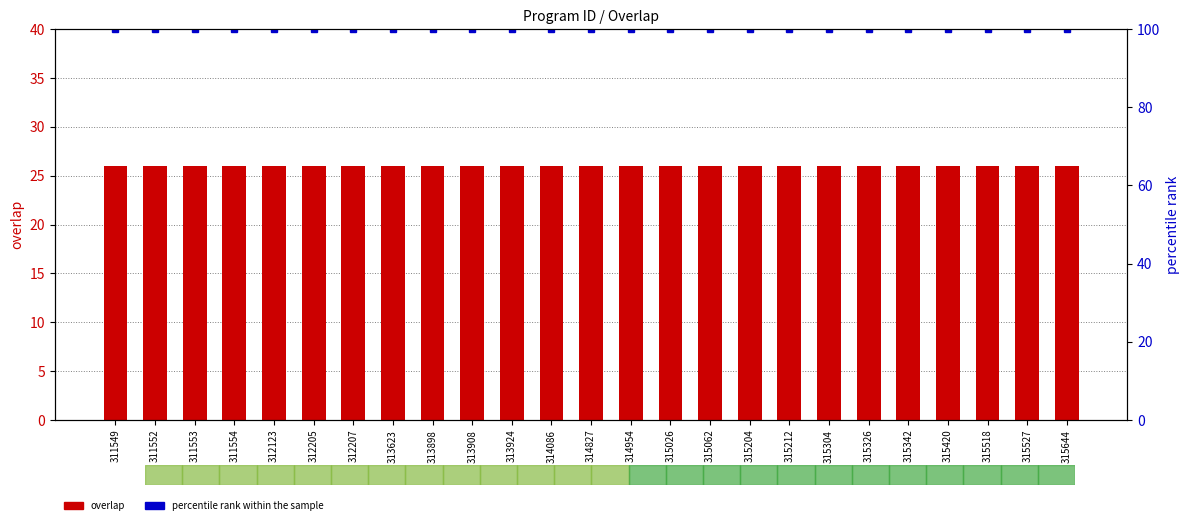

Count the number of categories in the chart.

25